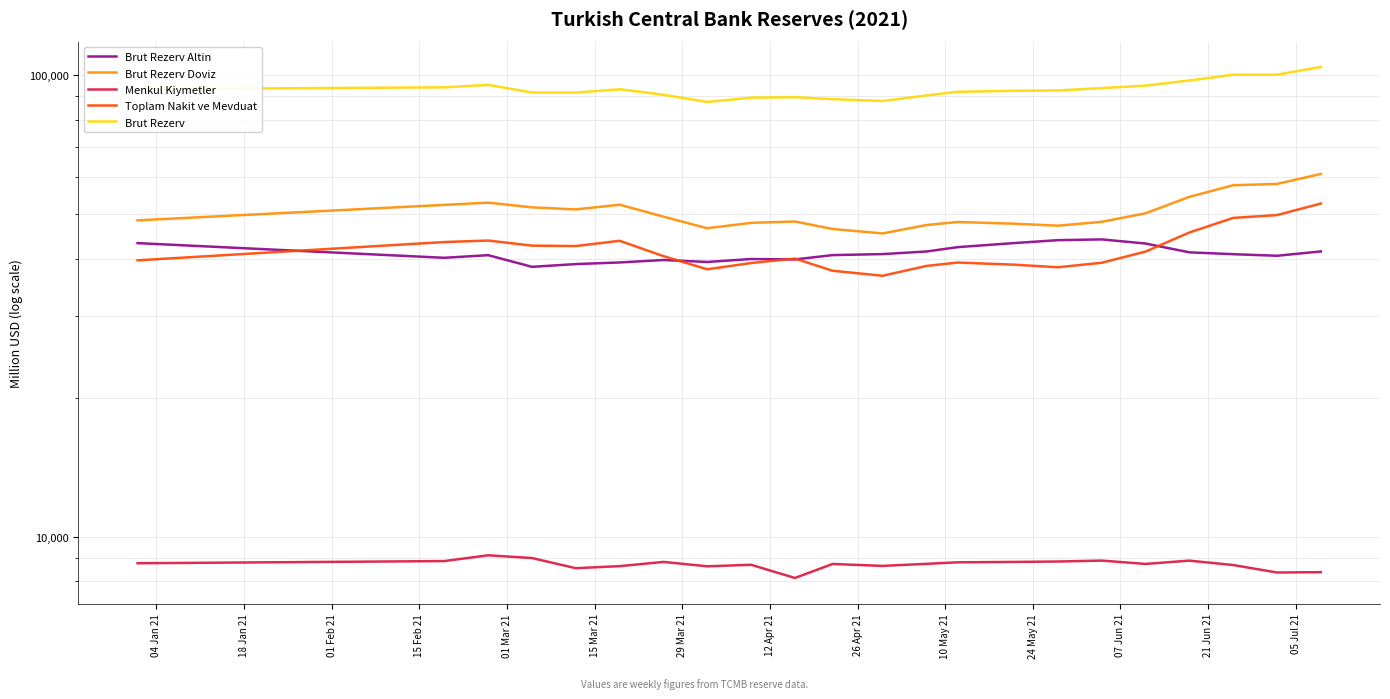

What value does the Brut Rezerv Altin series have at 26 Apr 21?

39943.0